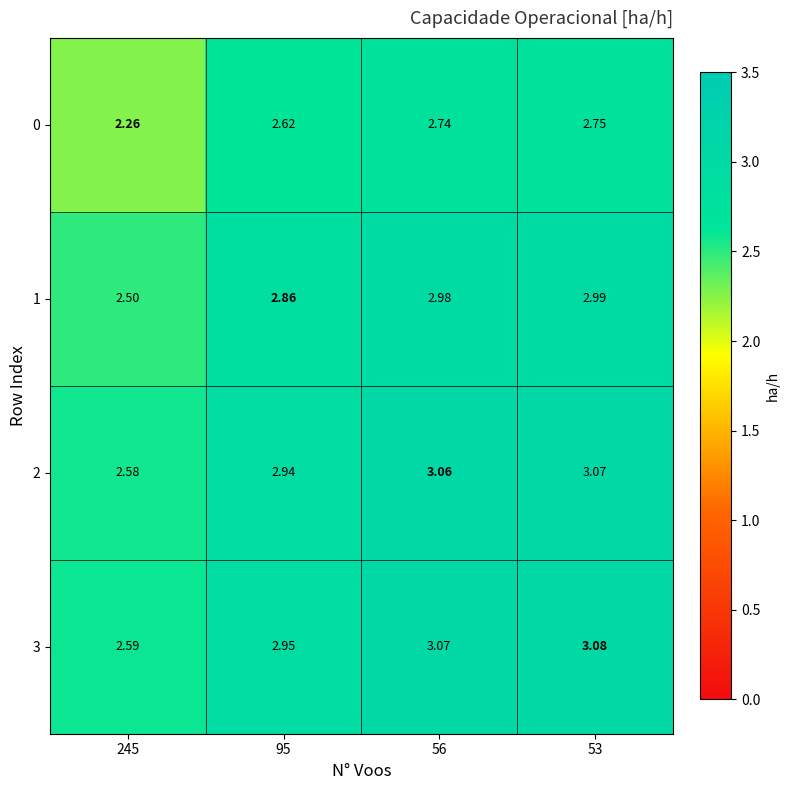

Count the number of categories in the chart.

4